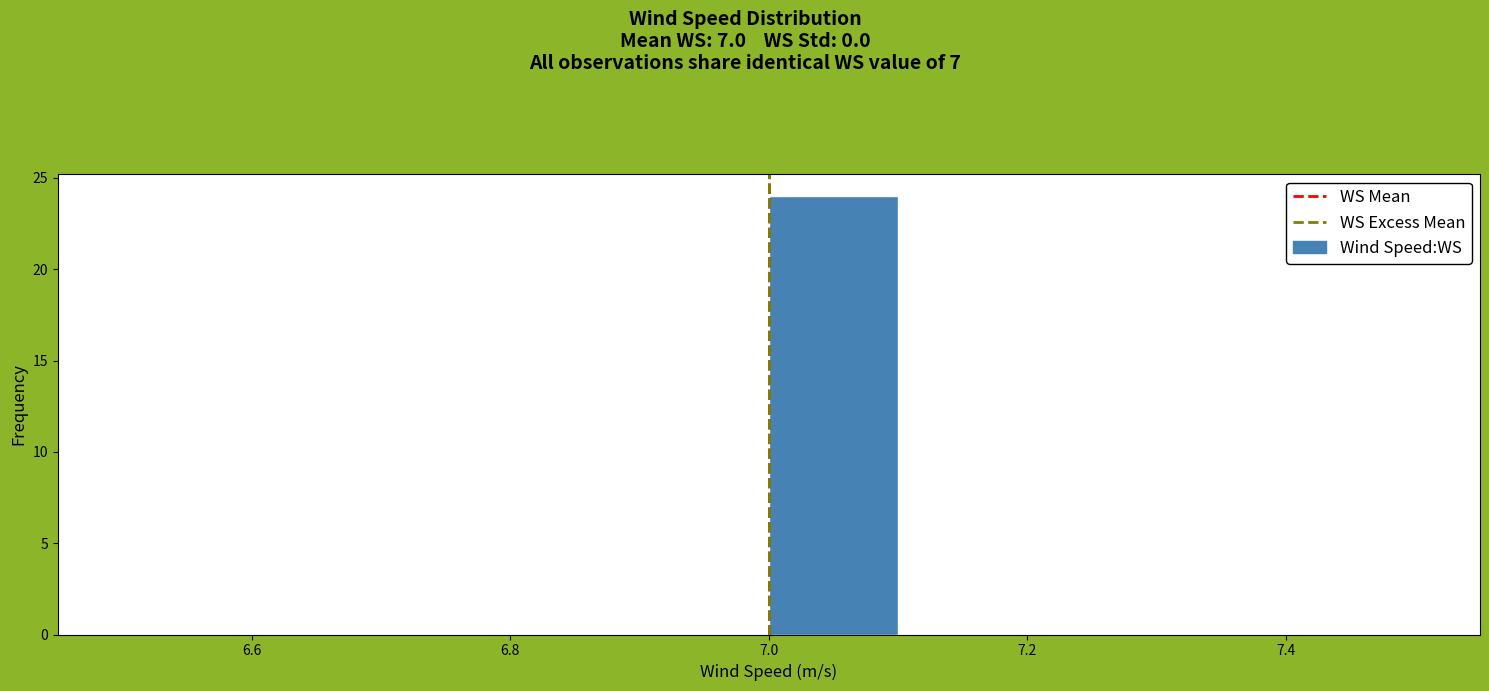

Reading left to right, transcribe this chart: for each bar, give the range it covers on the x-axis and its height. The values are not printed on the chart, so give them approximately, as read against the axis.

6.5 to 6.6: 0
6.6 to 6.7: 0
6.7 to 6.8: 0
6.8 to 6.9: 0
6.9 to 7.0: 0
7.0 to 7.1: 24
7.1 to 7.2: 0
7.2 to 7.3: 0
7.3 to 7.4: 0
7.4 to 7.5: 0